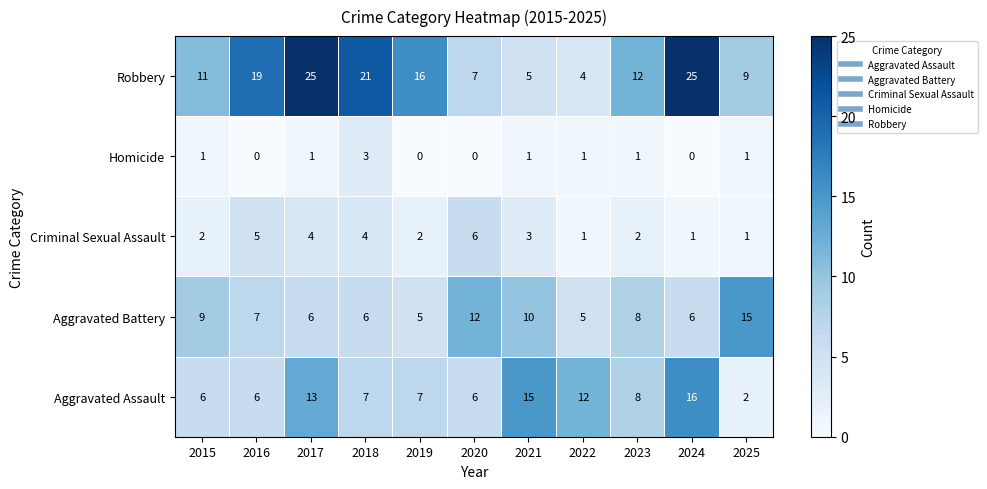

List the series in order of their peak value, lowest first.

Homicide, Criminal Sexual Assault, Aggravated Battery, Aggravated Assault, Robbery